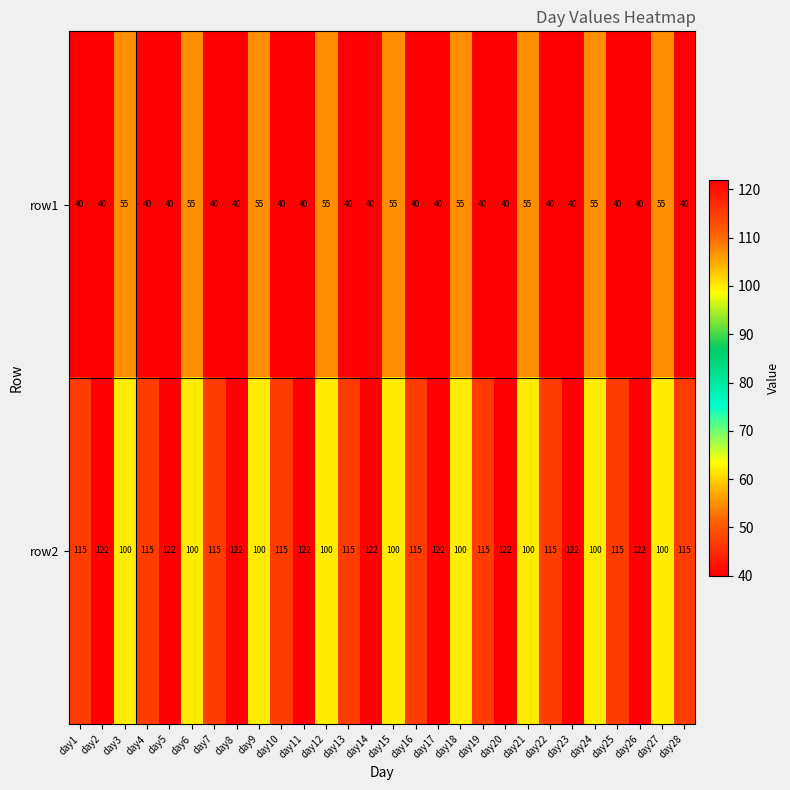

List the series in order of their peak value, highest first.

row2, row1